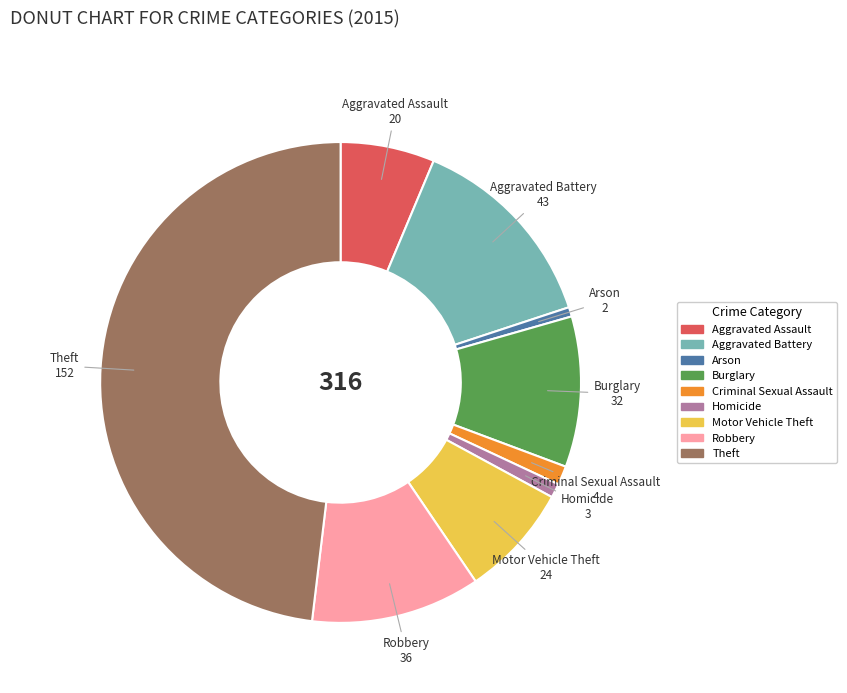

Does Aggravated Battery represent more than half of the total?

No